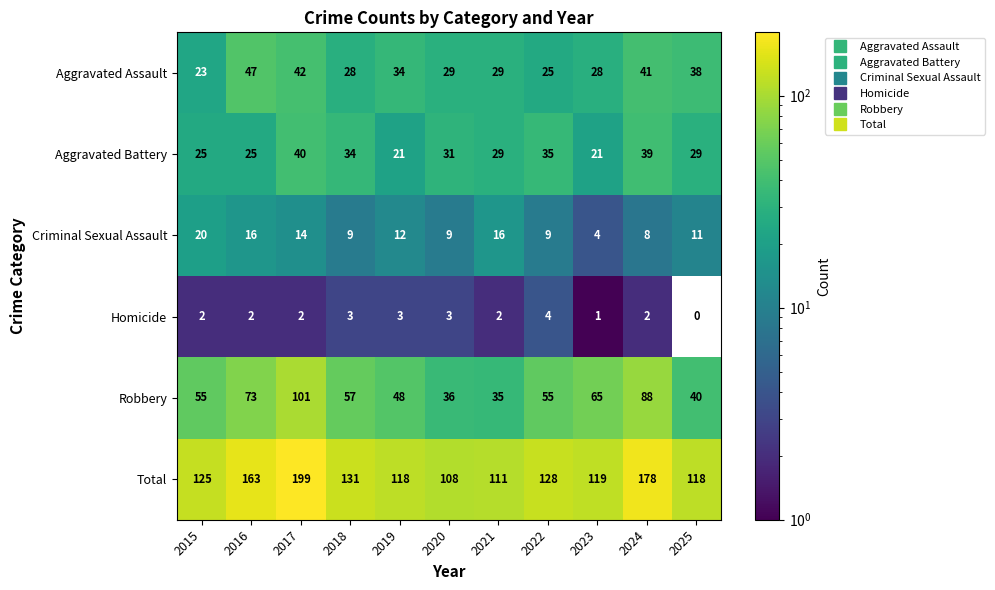

Between 2019 and 2022, which series saw the biggest shift?

Aggravated Battery